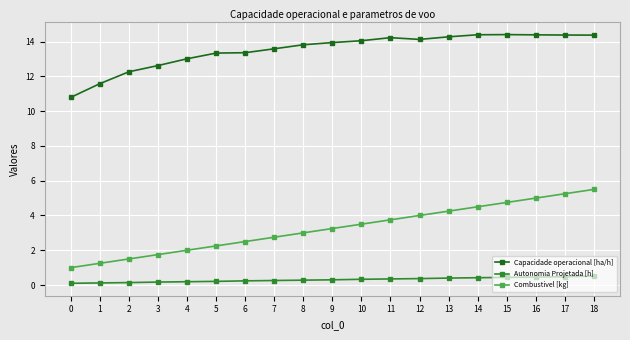

True or false: Combustivel [kg] and Capacidade operacional [ha/h] intersect in this chart.

False